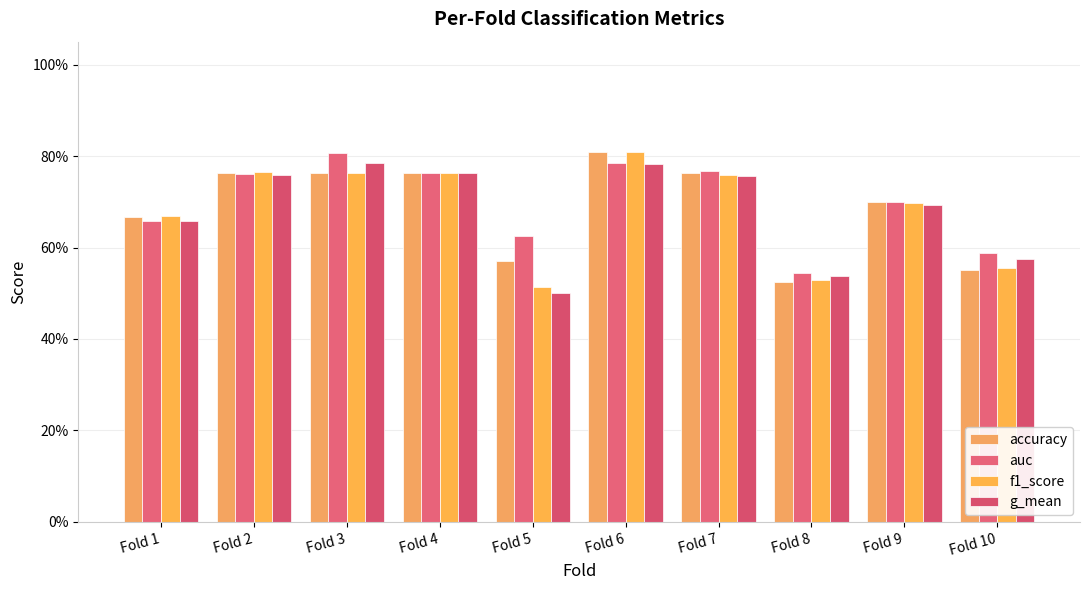

Reading left to right, extract all data points from this chart.

accuracy: 0.7	0.8	0.8	0.8	0.6	0.8	0.8	0.5	0.7	0.6
auc: 0.7	0.8	0.8	0.8	0.6	0.8	0.8	0.5	0.7	0.6
f1_score: 0.7	0.8	0.8	0.8	0.5	0.8	0.8	0.5	0.7	0.6
g_mean: 0.7	0.8	0.8	0.8	0.5	0.8	0.8	0.5	0.7	0.6